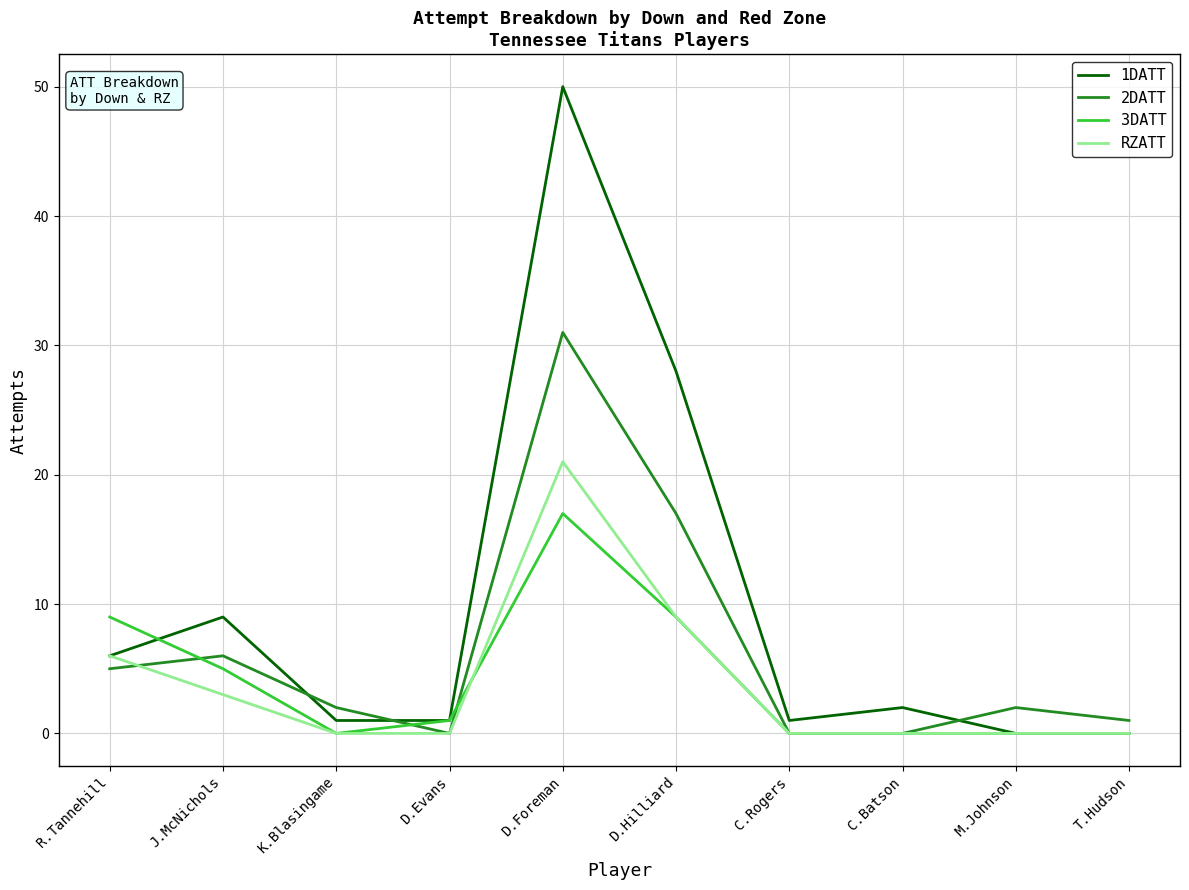

Is it true that RZATT equals 9 at K.Blasingame?

False